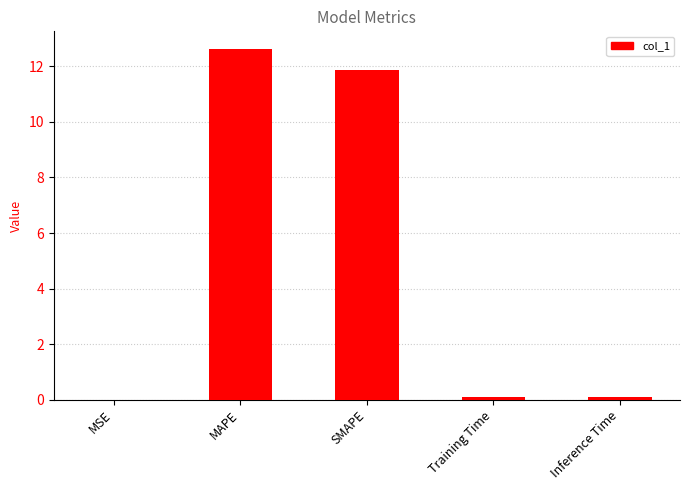

Is it true that the value at SMAPE is 11.9?

True